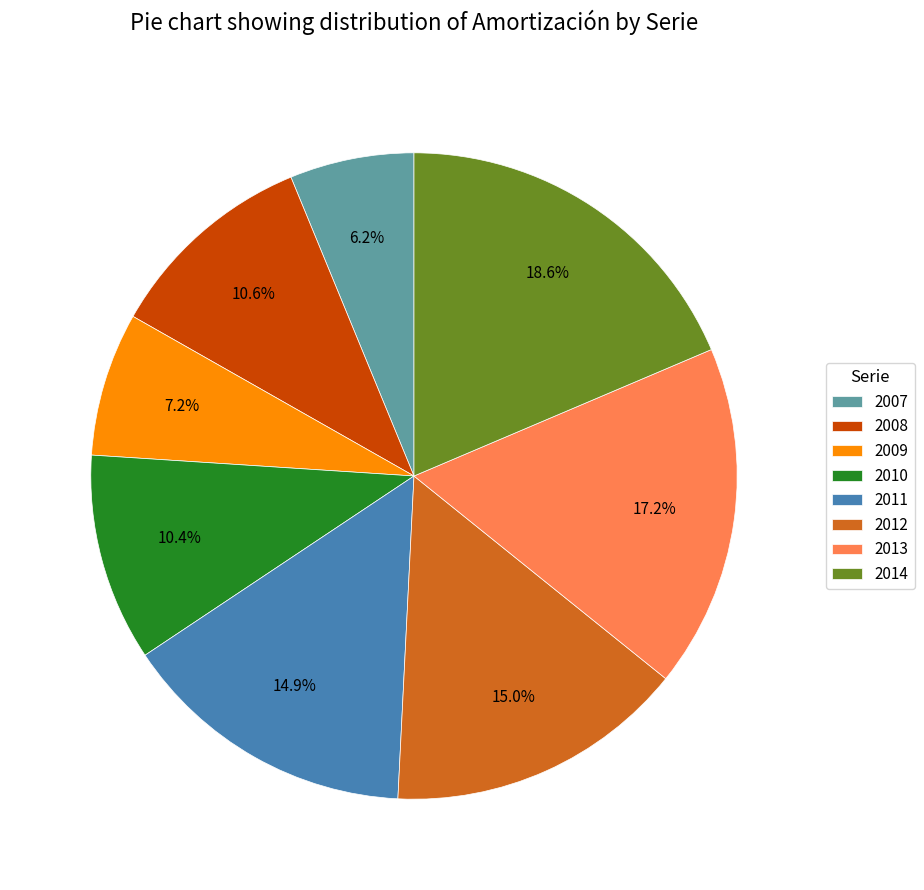

How many segments does this pie chart have?

8